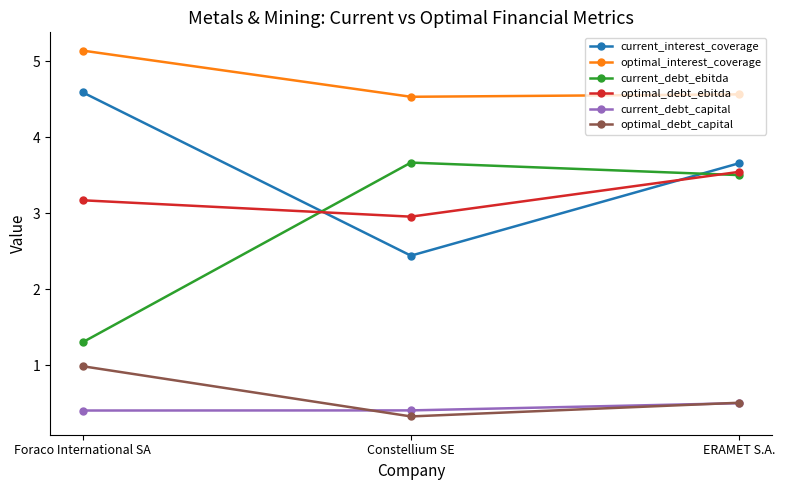

Between Constellium SE and ERAMET S.A., which series saw the biggest shift?

current_interest_coverage